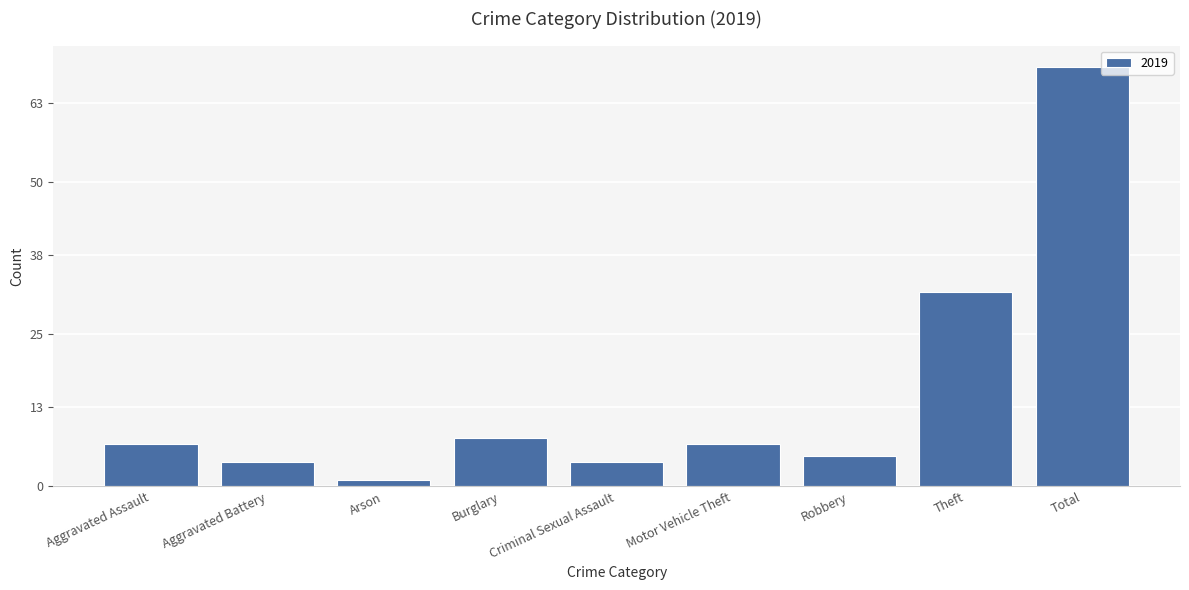

True or false: the data shows 2 at Robbery.

False